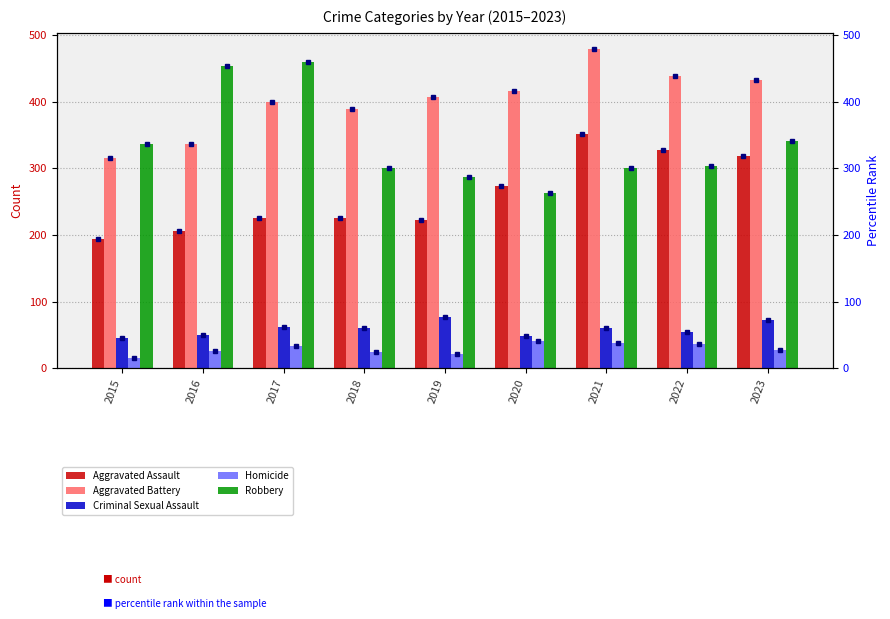

Is it true that Aggravated Assault equals 352 at 2021?

True